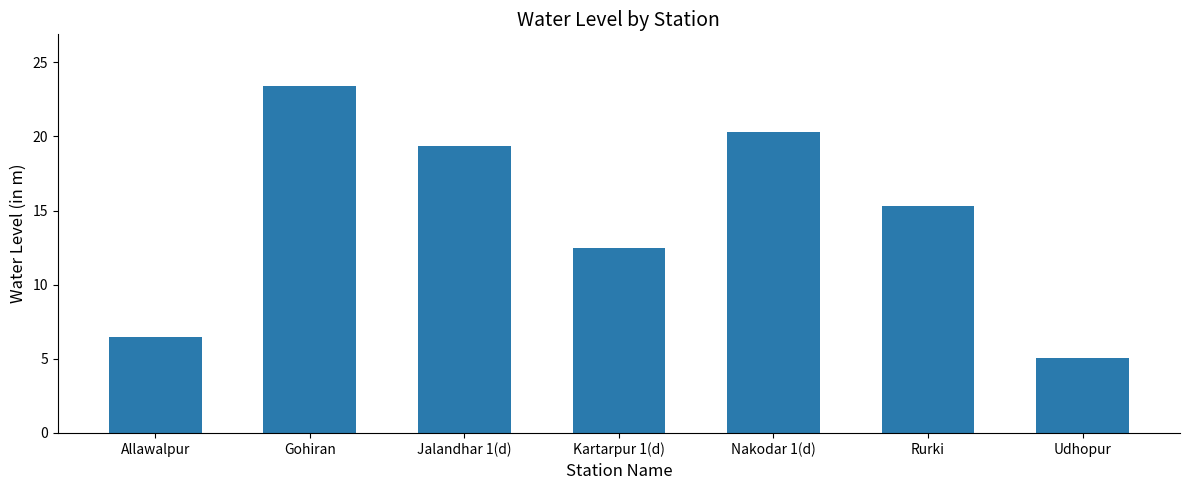

How many categories are shown in the chart?

7